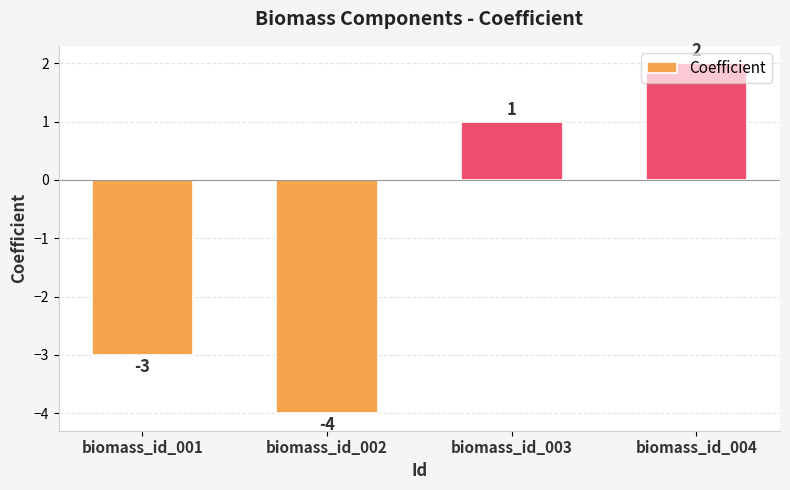

What is the average value?

-1